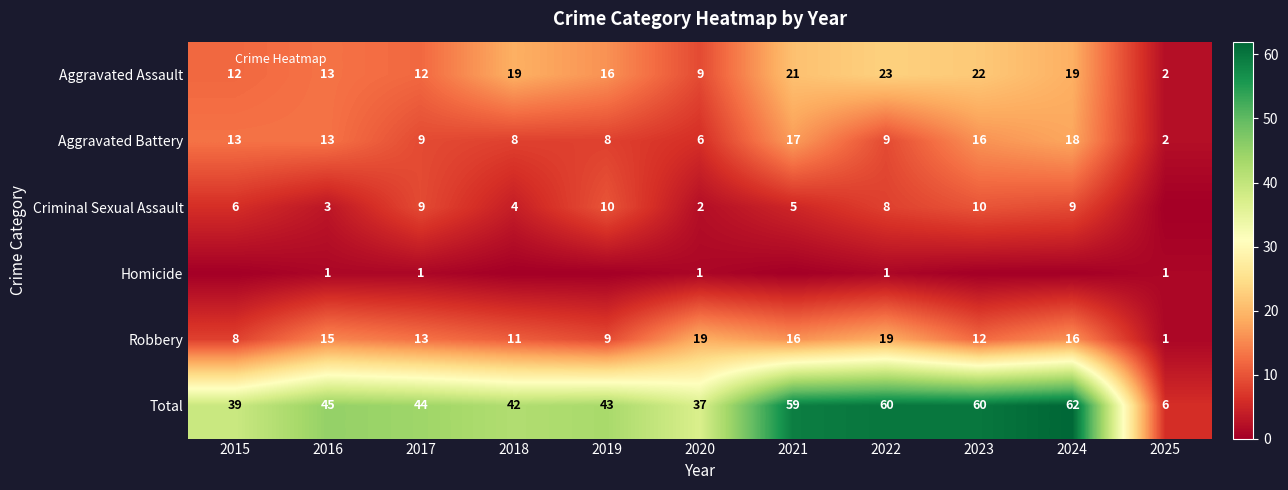

Which category has the lowest value across all series?

2025